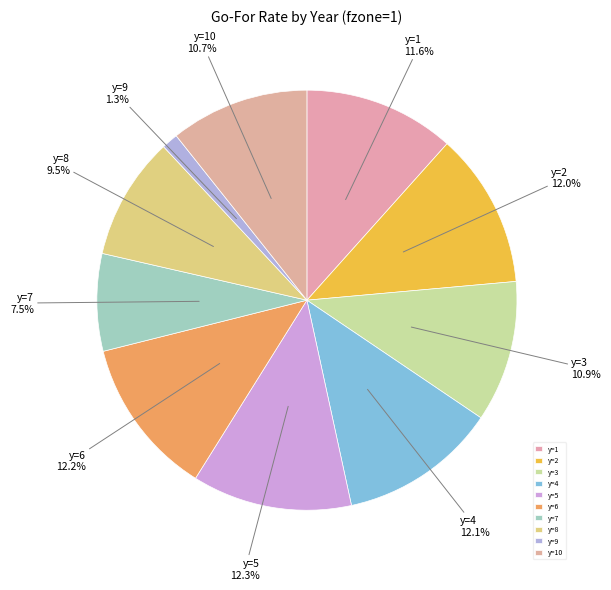

To the nearest percent, what is the combined percentage of y=7 and y=10?

18%